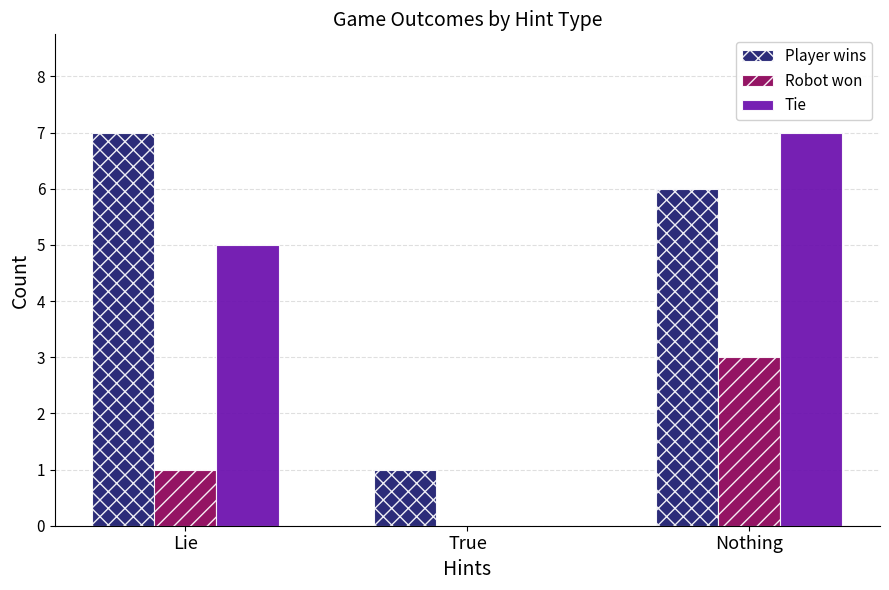

Which category has the highest value in the Tie series?

Nothing